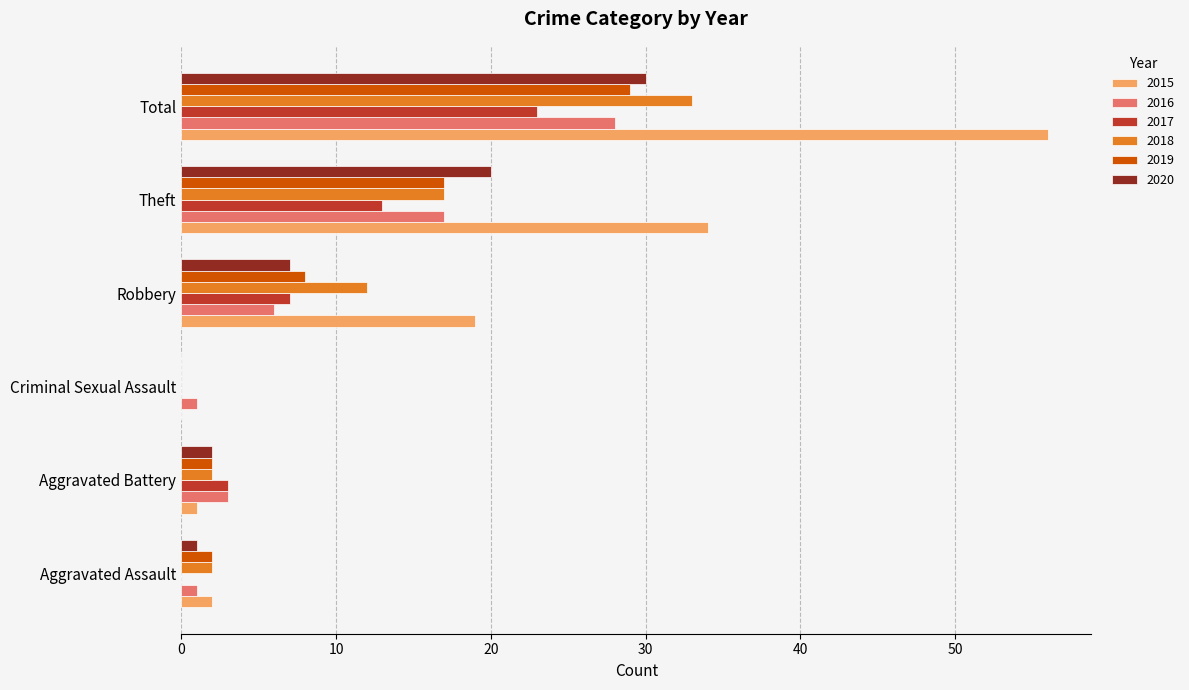

What are all the series names shown in the legend?

2015, 2016, 2017, 2018, 2019, 2020